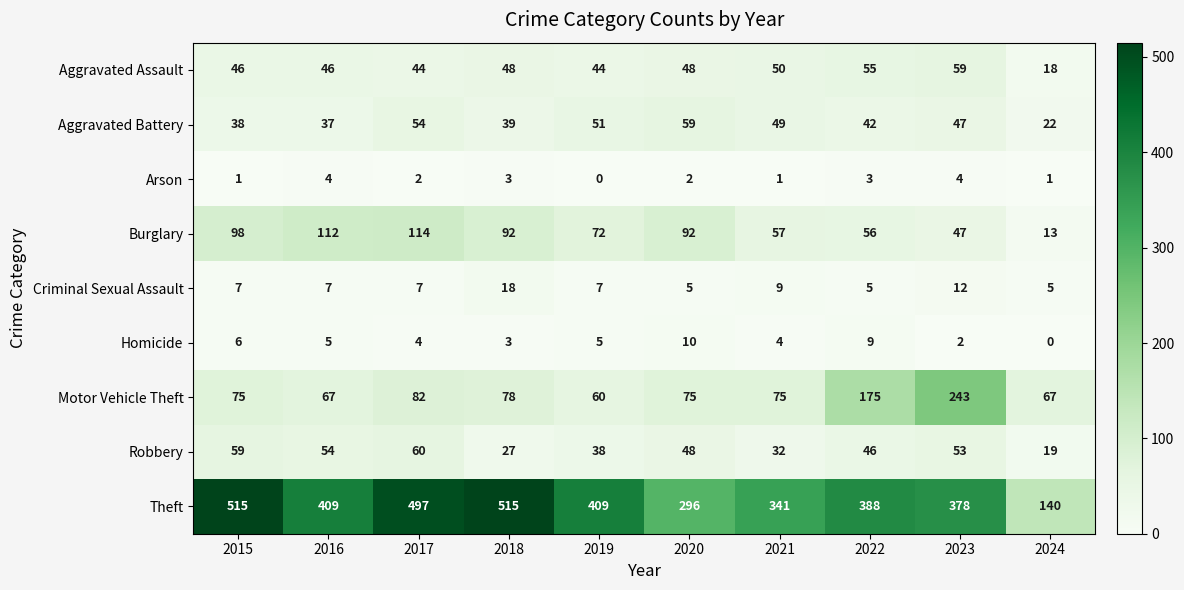

Which series has the widest spread of values?

Theft